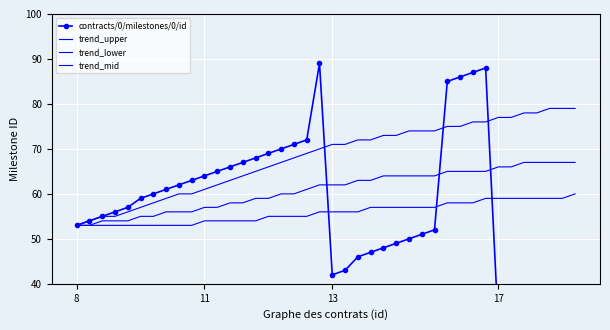

Between 33 and 34, which series saw the biggest shift?

contracts/0/milestones/0/id